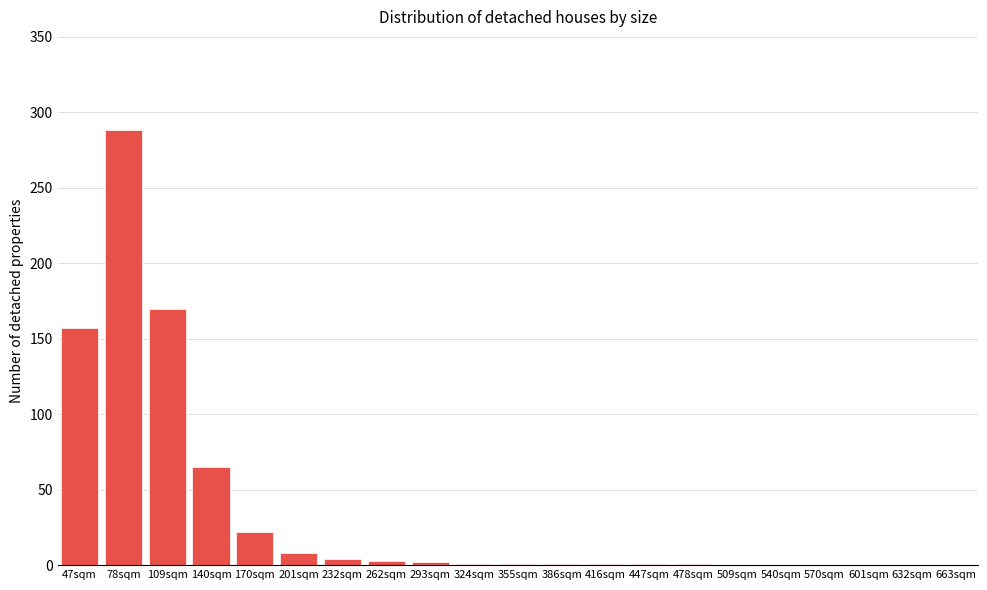

At which label is the value closest to 144?

47sqm